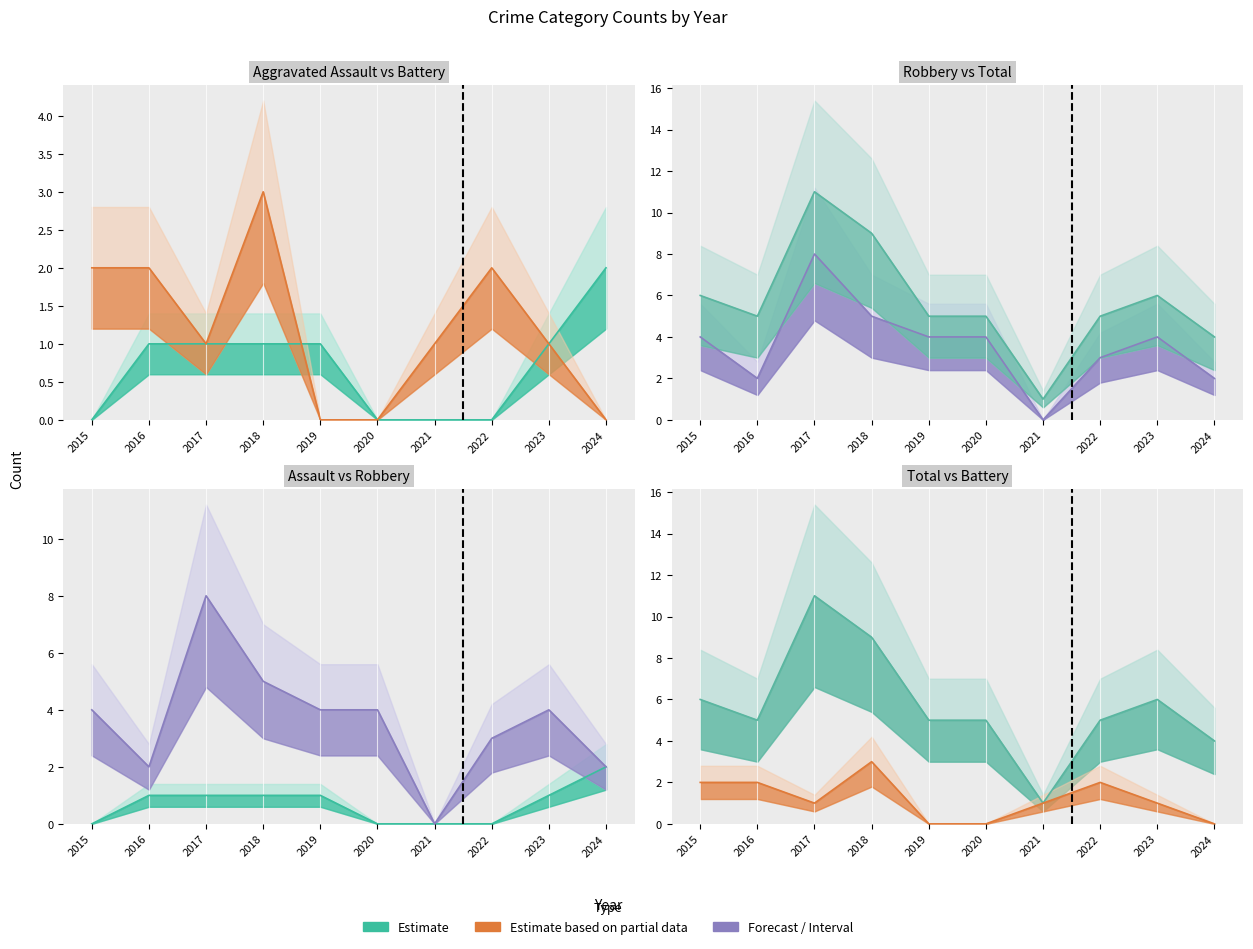

Reading left to right, what are all the values shown in this chart?

Aggravated Assault: 2015=0	2016=1	2017=1	2018=1	2019=1	2020=0	2021=0	2022=0	2023=1	2024=2
Aggravated Battery: 2015=2	2016=2	2017=1	2018=3	2019=0	2020=0	2021=1	2022=2	2023=1	2024=0
Robbery: 2015=4	2016=2	2017=8	2018=5	2019=4	2020=4	2021=0	2022=3	2023=4	2024=2
Total: 2015=6	2016=5	2017=11	2018=9	2019=5	2020=5	2021=1	2022=5	2023=6	2024=4